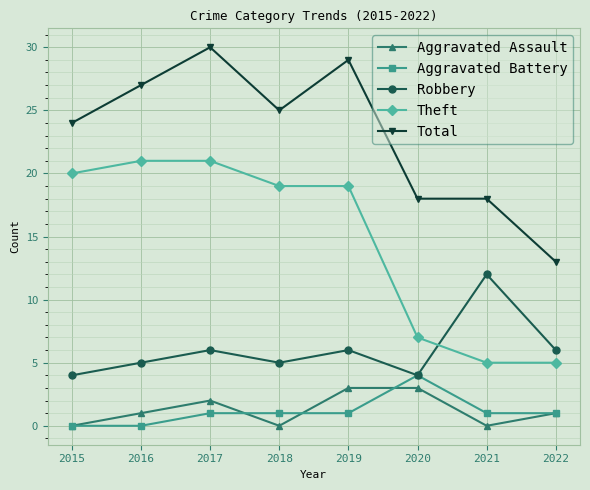

What is the average value of the Aggravated Battery series?

1